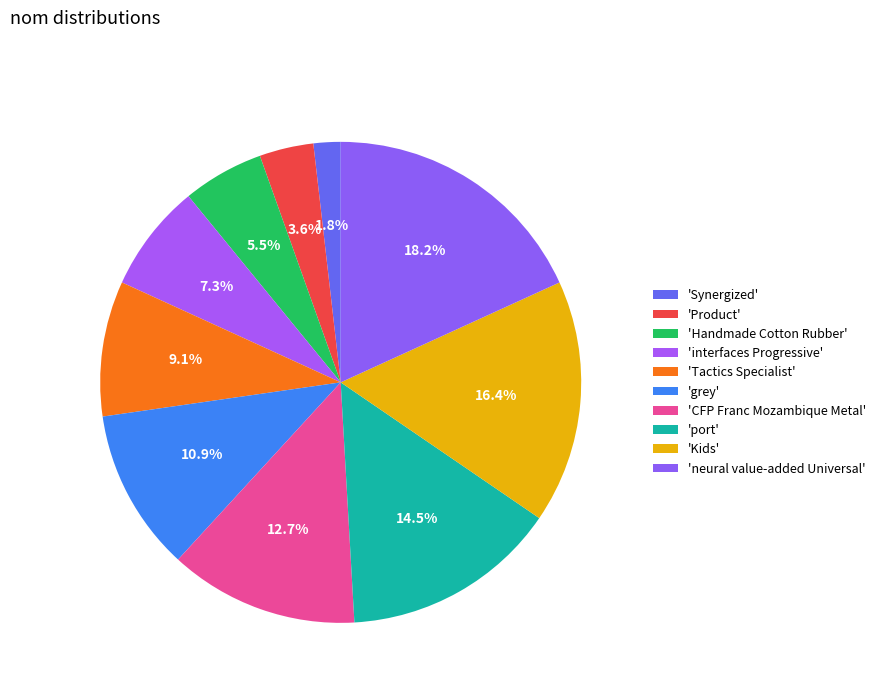

How many segments does this pie chart have?

10